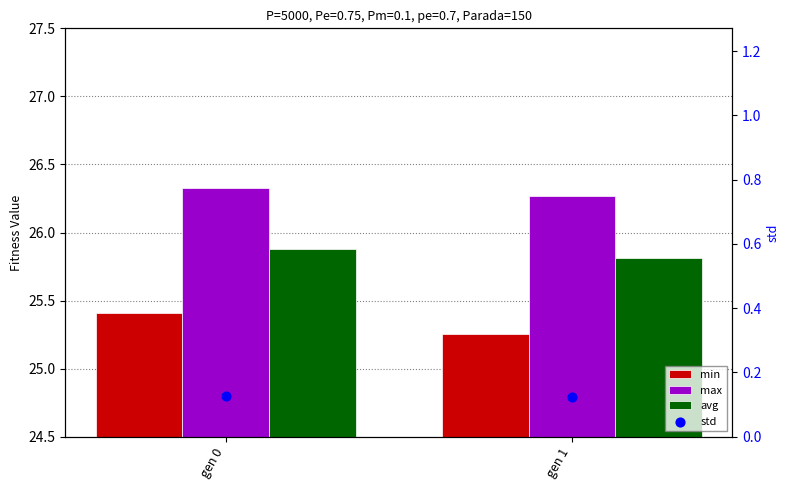

Which series has the widest spread of Y values?

min